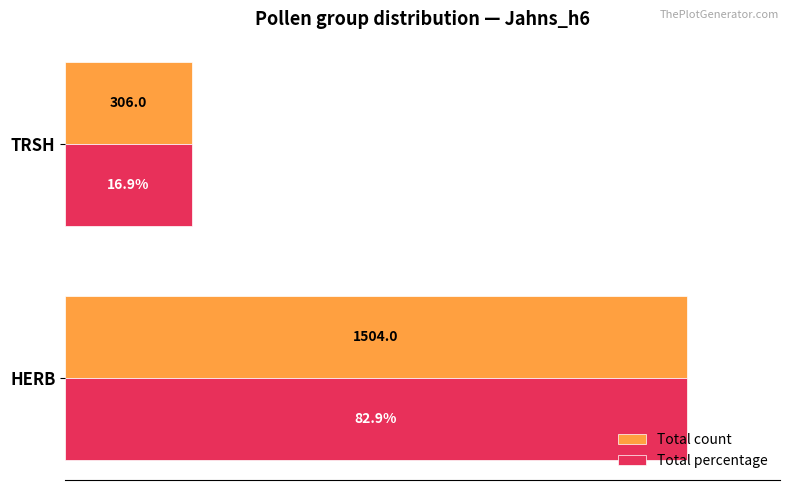

What are all the series names shown in the legend?

Total count, Total percentage